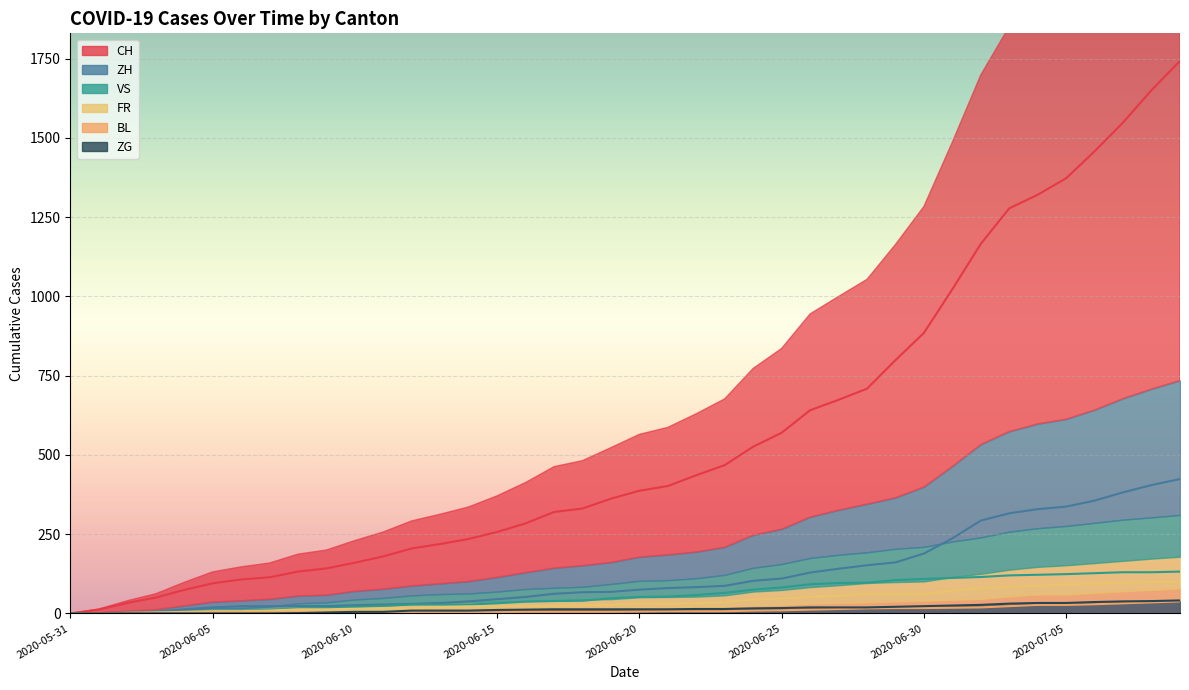

True or false: VS and BL intersect in this chart.

False